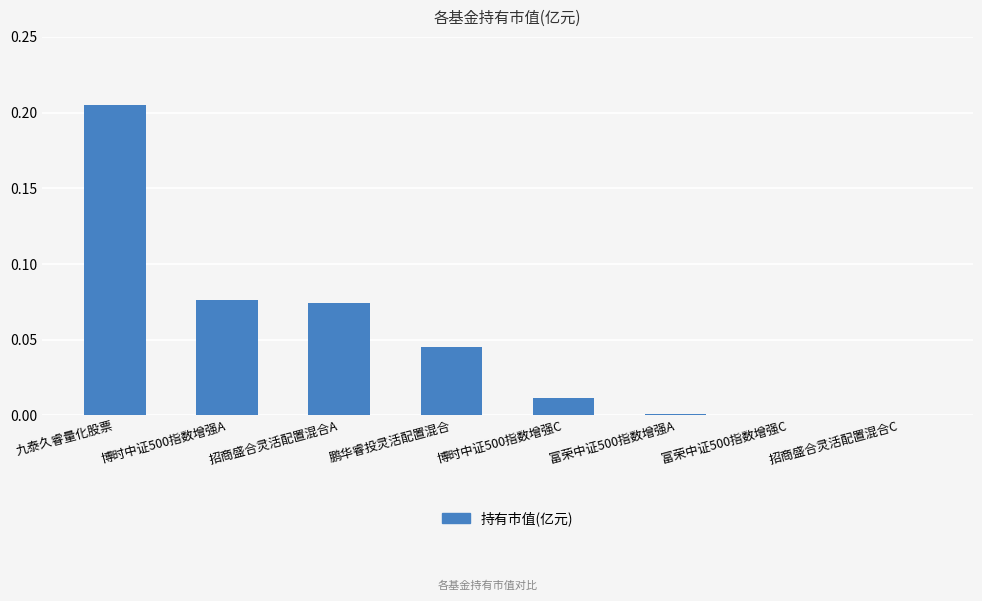

What is the sum of all values?

0.4